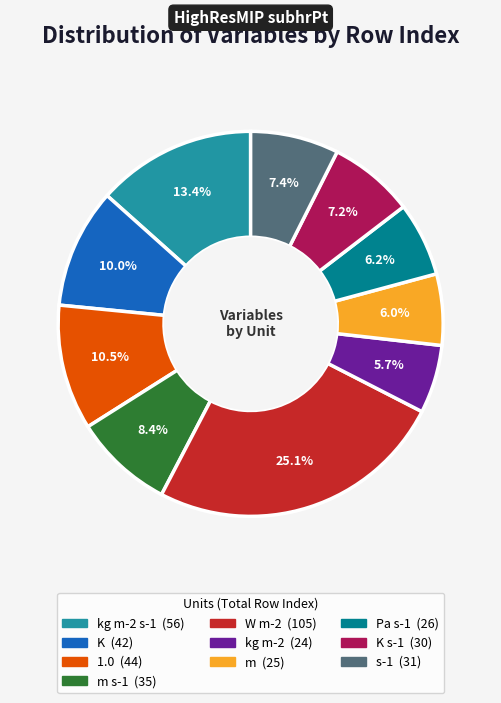

Is there any slice that represents more than half of the pie?

No